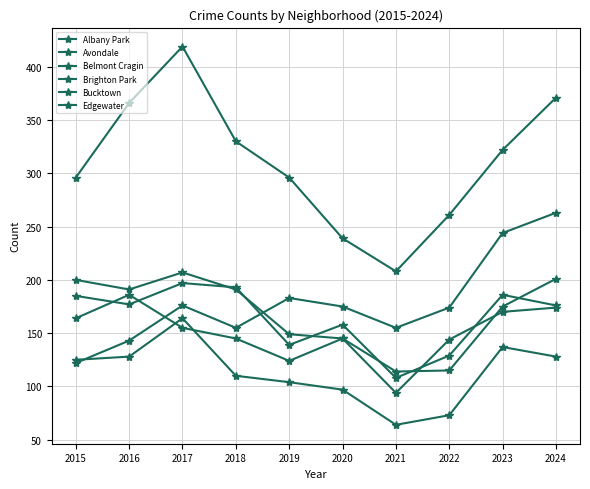

At which label does Edgewater reach its minimum?

2015